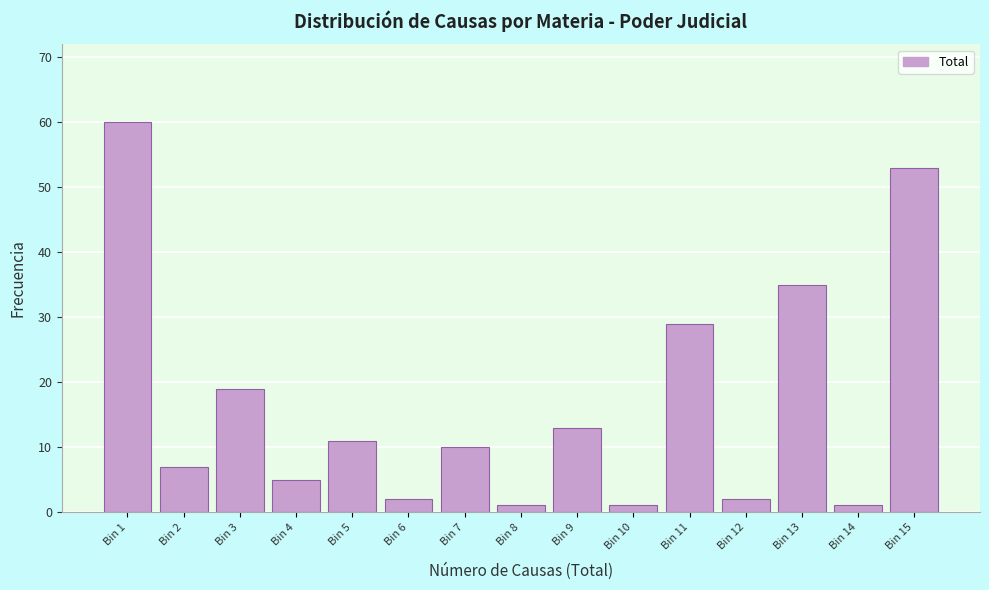

Reading right to left, extract all data points from this chart.

Bin 15=53	Bin 14=1	Bin 13=35	Bin 12=2	Bin 11=29	Bin 10=1	Bin 9=13	Bin 8=1	Bin 7=10	Bin 6=2	Bin 5=11	Bin 4=5	Bin 3=19	Bin 2=7	Bin 1=60